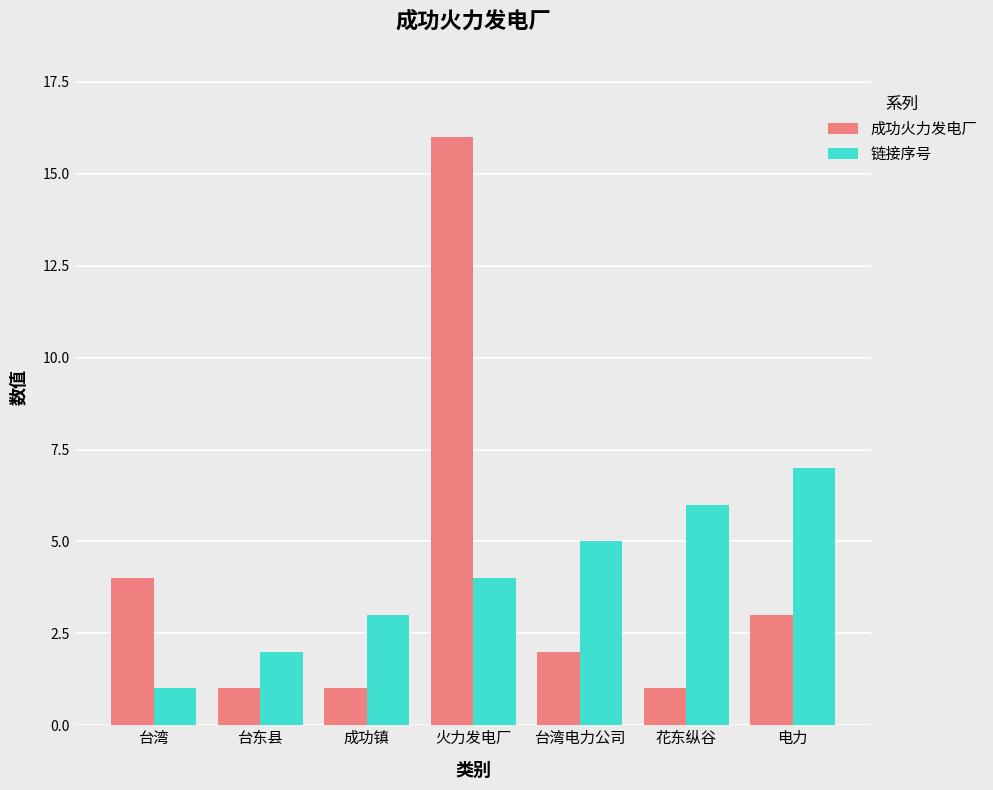

What is the label of the 1st bar from the left?

台湾